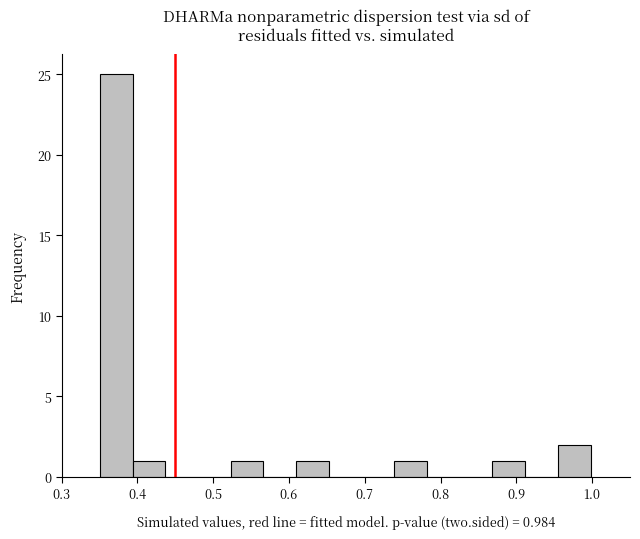

Which range on the x-axis has the tallest bar?

0.35 to 0.39